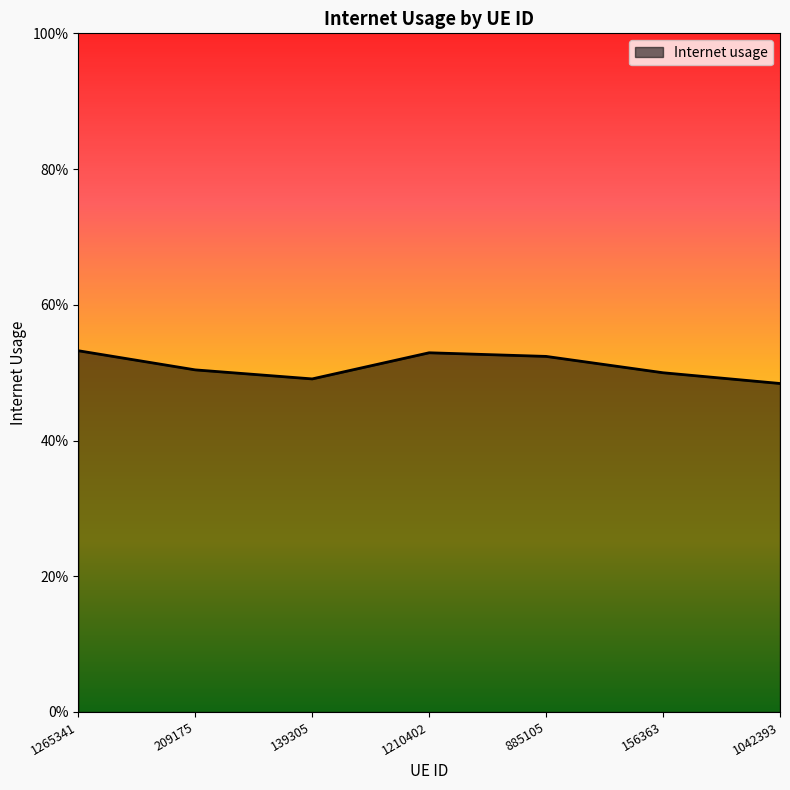

List the labels in order of value, smallest first.

1042393, 139305, 156363, 209175, 885105, 1210402, 1265341